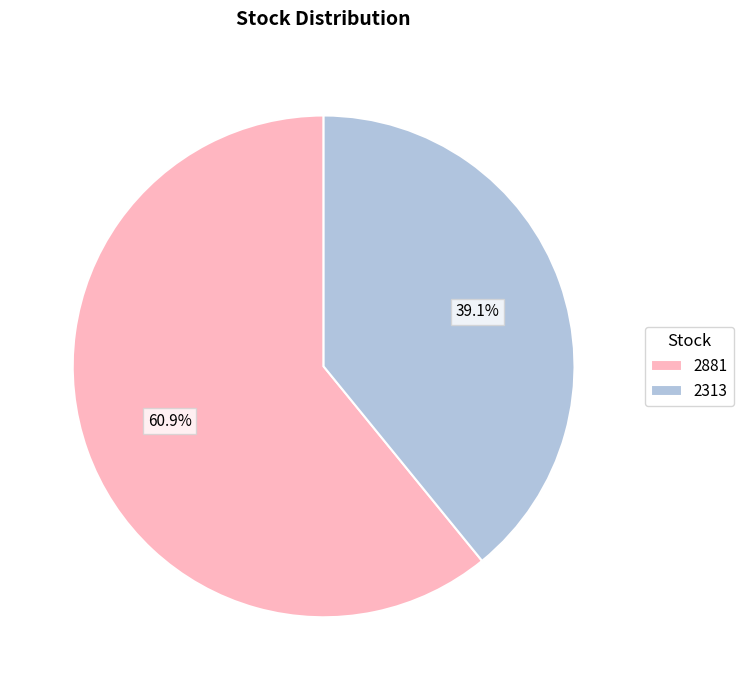

What is the smallest slice in the pie chart?

2313